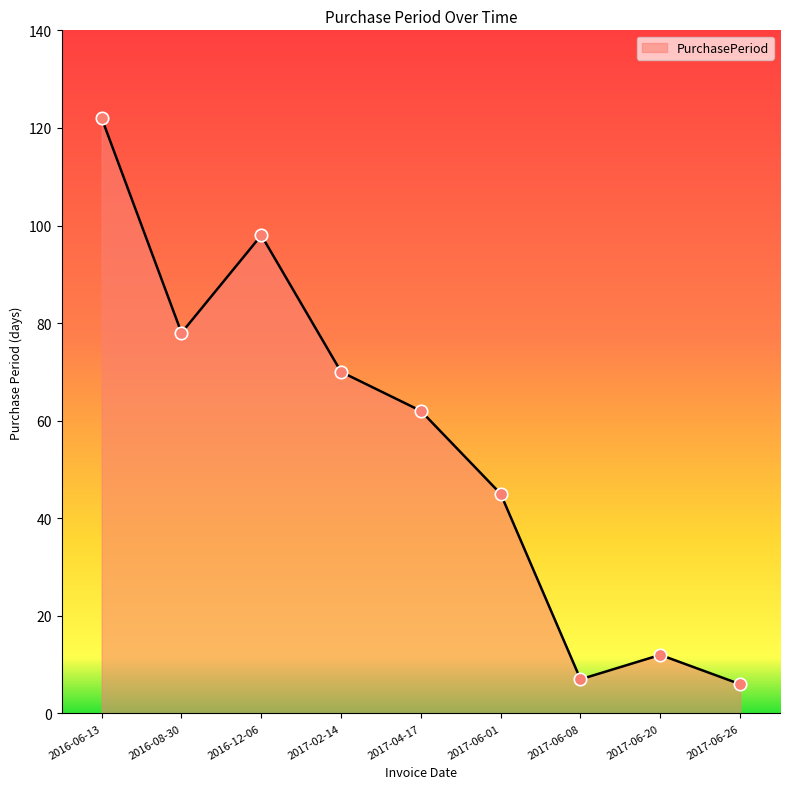

Approximately how many times larger is the value at 2017-06-20 compared to 2016-06-13?

0.1